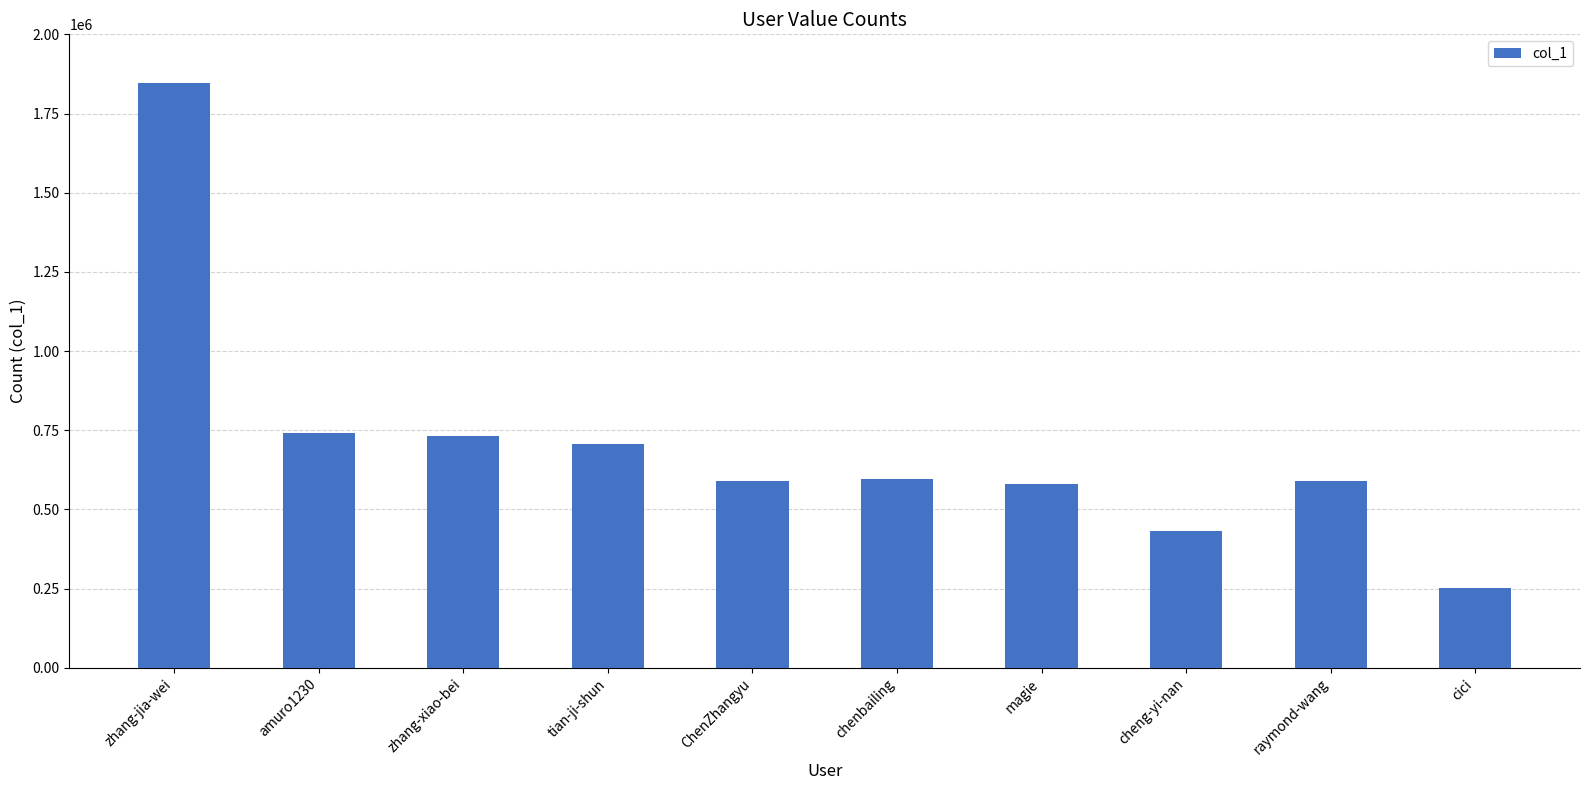

What is the value of the 3rd bar from the left?

731441